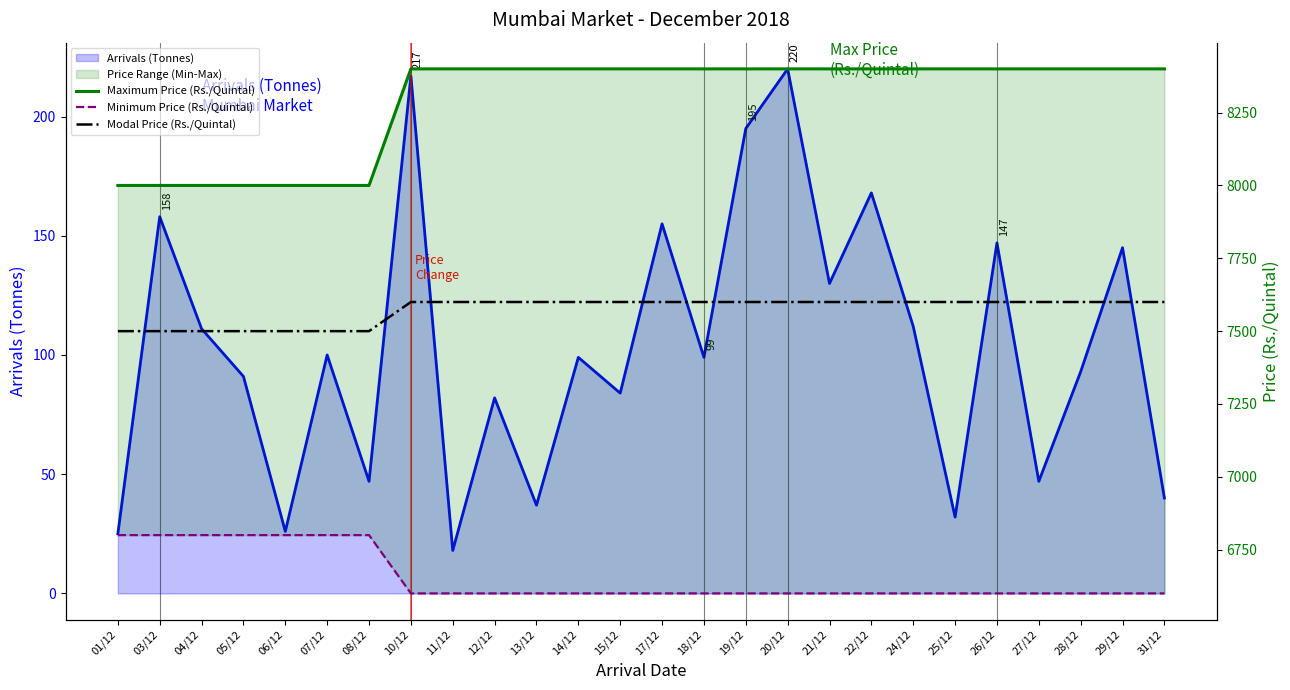

Which series has the largest total across all categories?

Maximum Price (Rs./Quintal)